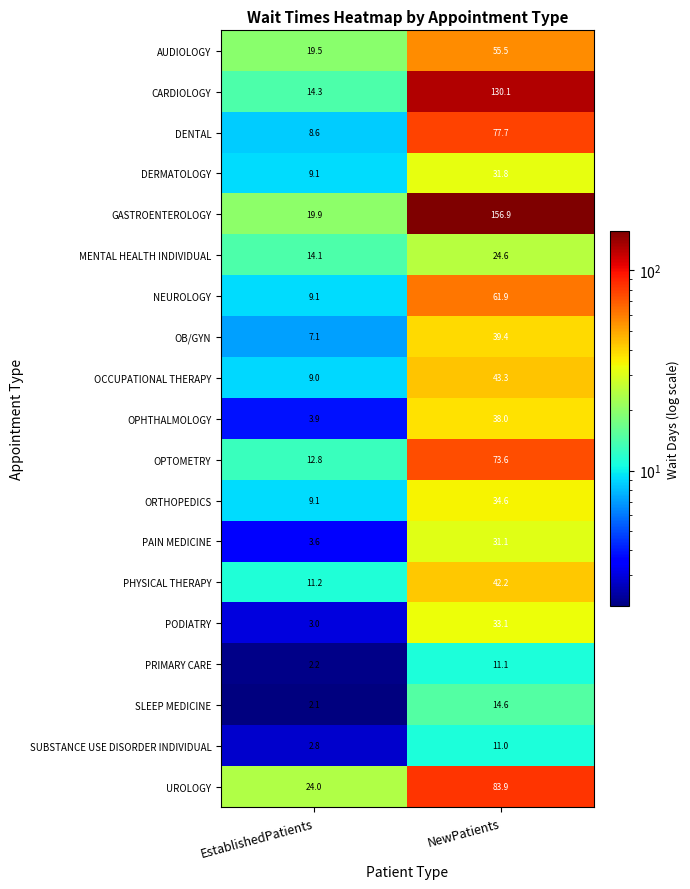

Which series has the largest range (max minus min)?

GASTROENTEROLOGY